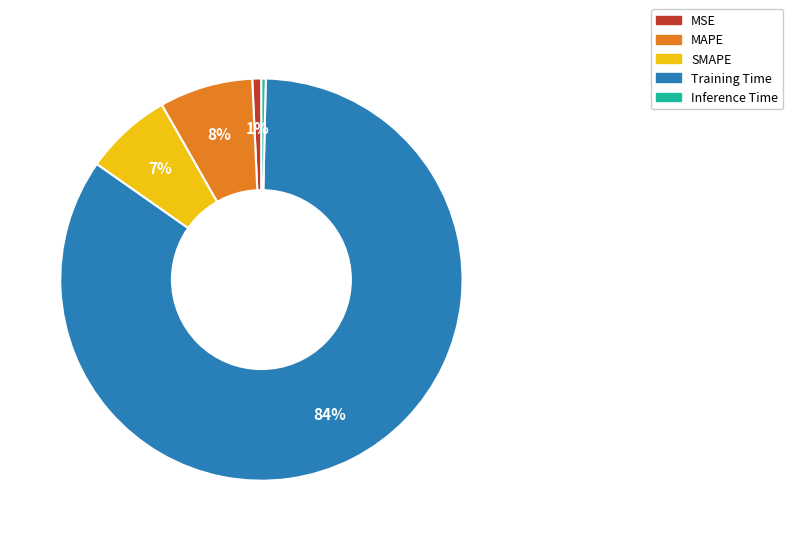

Does Training Time represent more than half of the total?

Yes